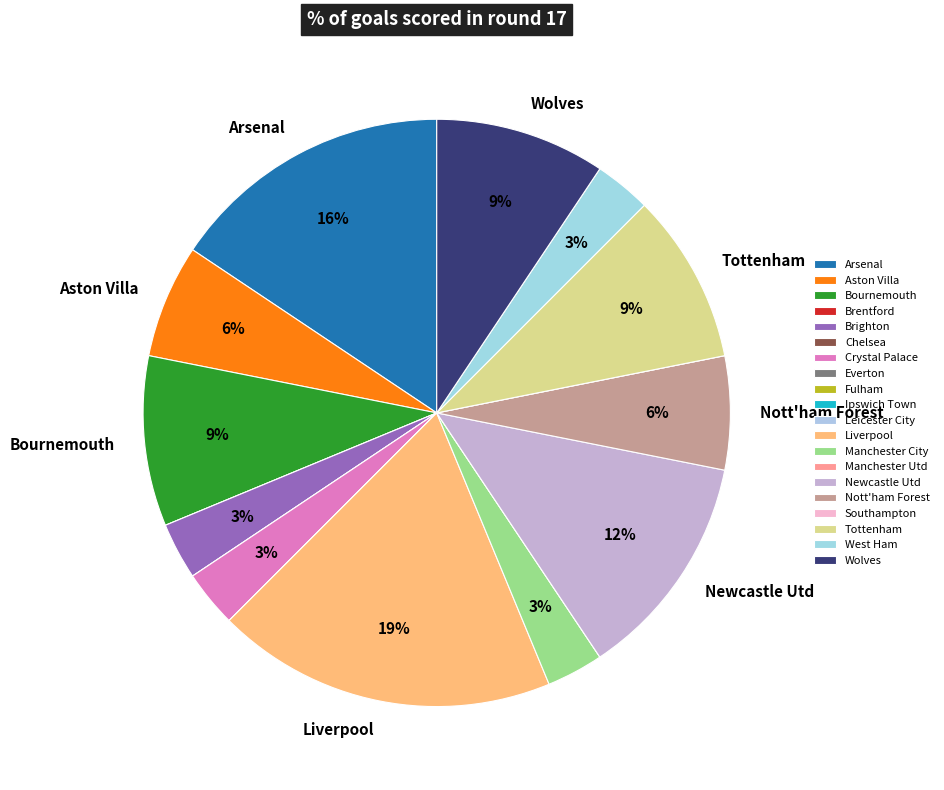

What percentage do Crystal Palace and Aston Villa together represent?

9.4%